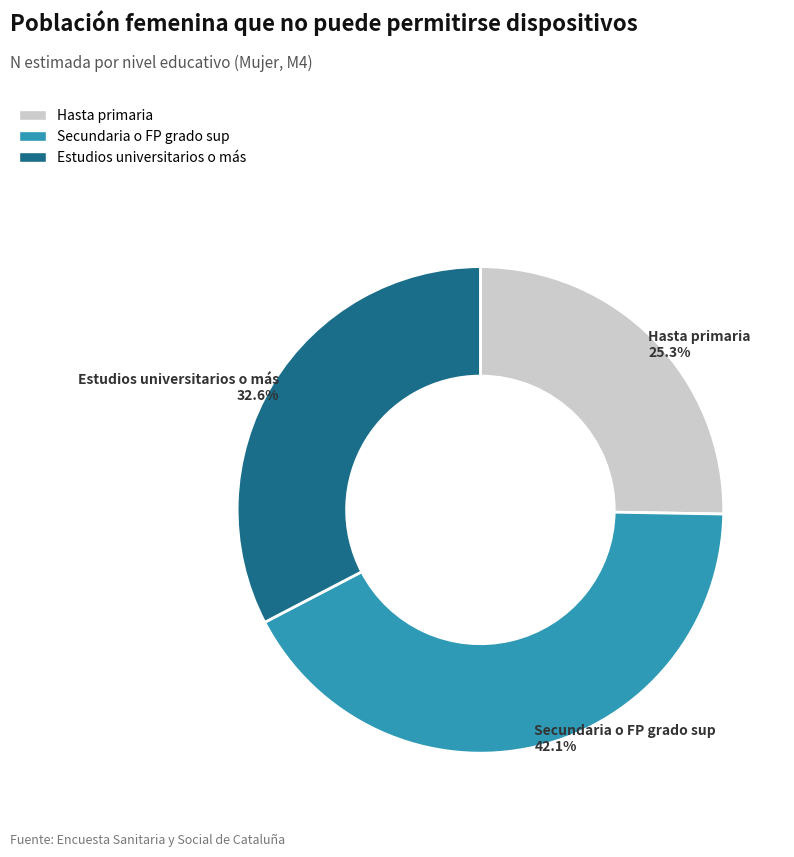

To the nearest percent, what portion does Estudios universitarios o más represent?

33%